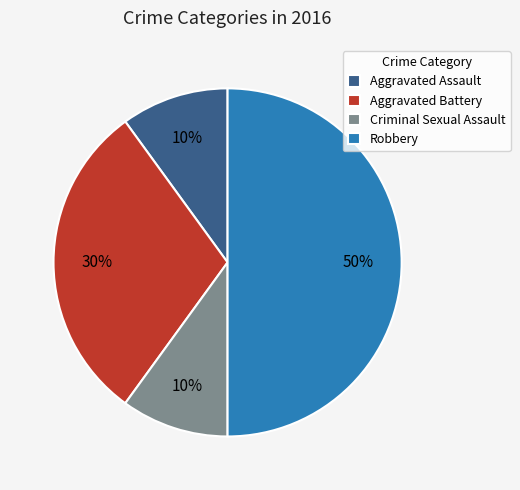

Approximately how many times larger is the value at Aggravated Assault compared to Robbery?

0.2